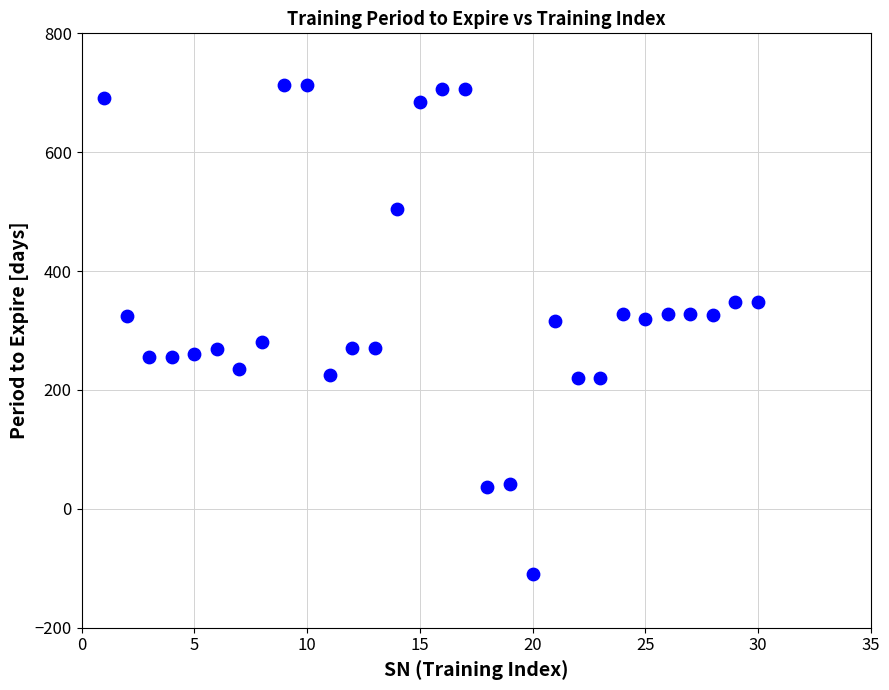

What is the range of Y values (max minus min)?

823